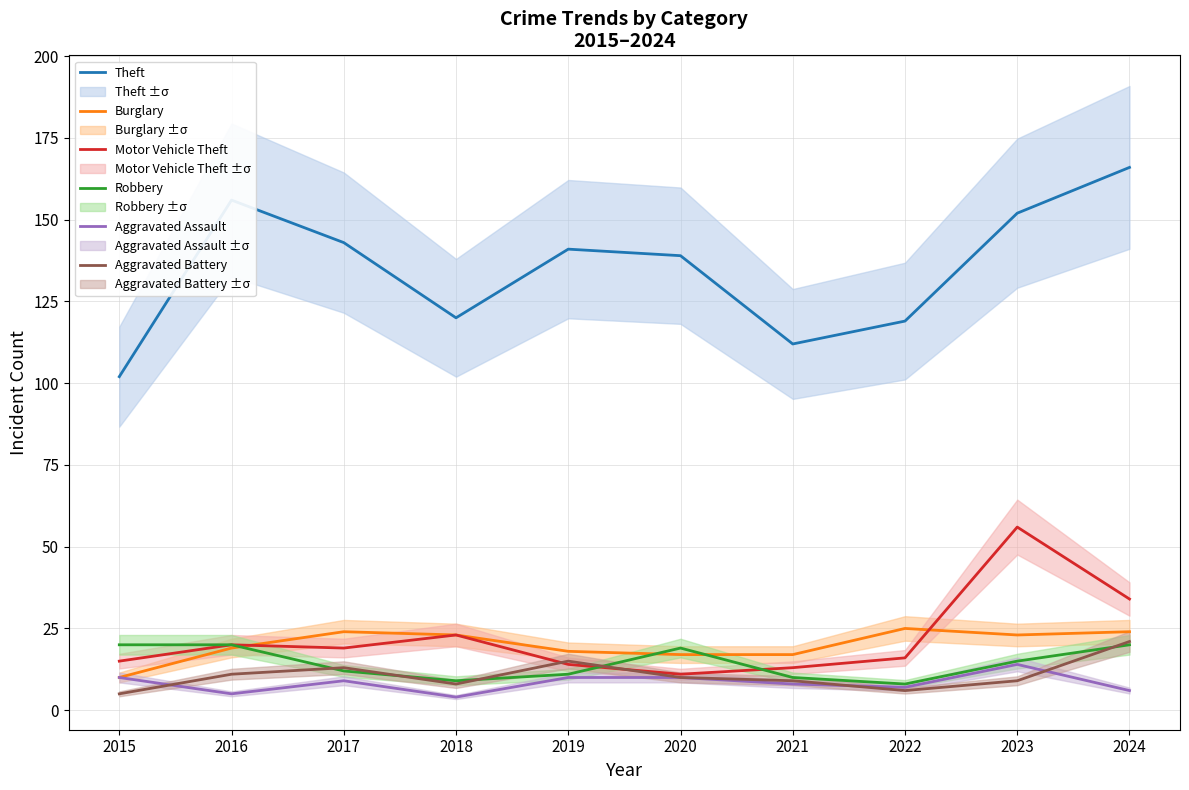

What is the difference between the Aggravated Assault values at 2018 and 2024?

2